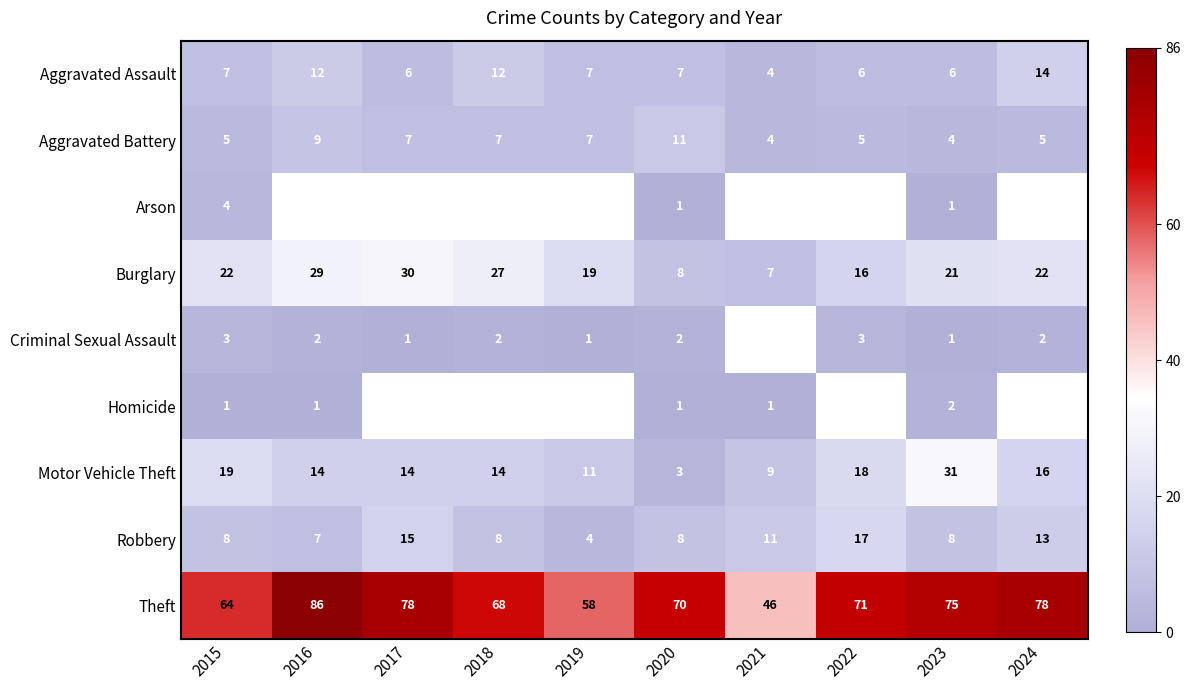

At how many categories does at least one series exceed 1?

10